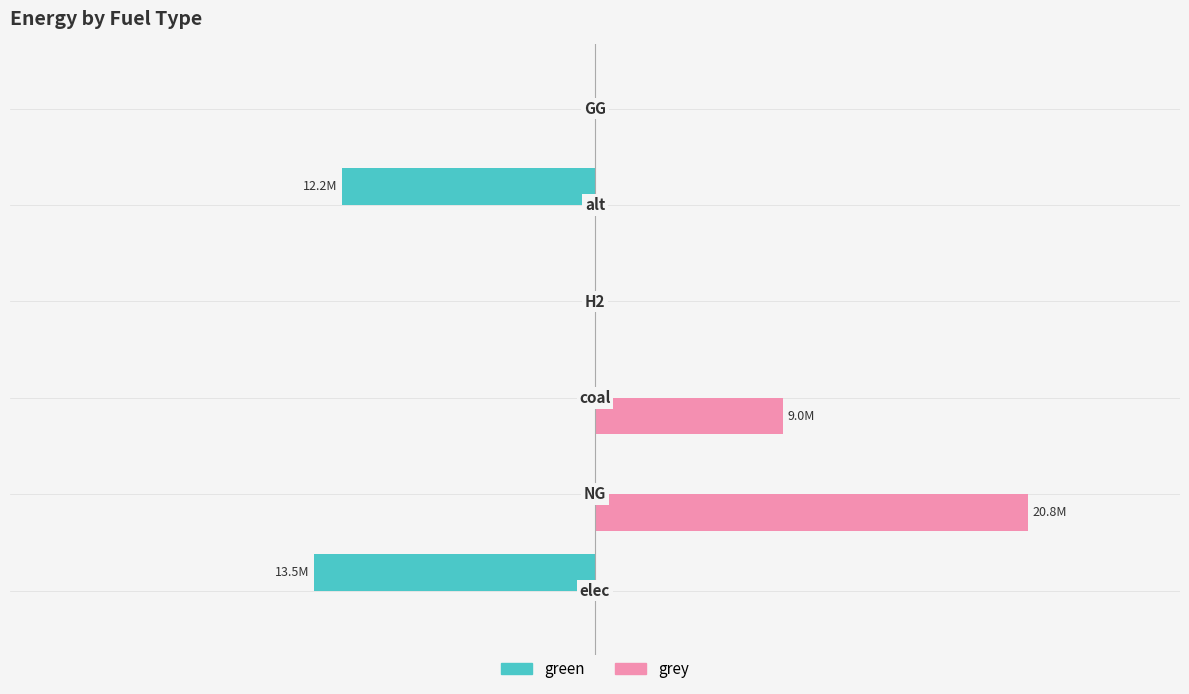

Reading left to right, transcribe all the data shown in this chart.

green: -13502063.4	0.0	0.0	0.0	-12156487.0	0.0
grey: 0.0	20809470.2	9019659.3	0.0	0.0	0.0